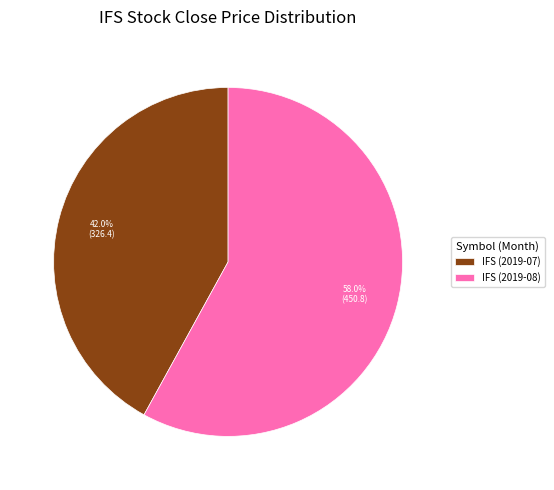

Rank the categories by value from highest to lowest.

IFS (2019-08), IFS (2019-07)